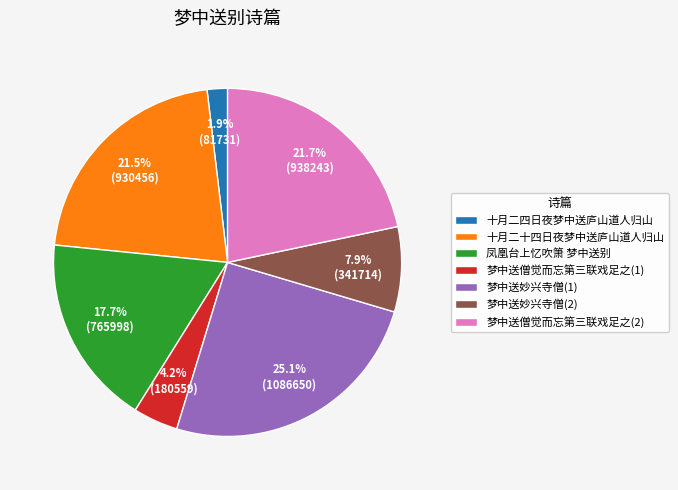

How many segments does this pie chart have?

7